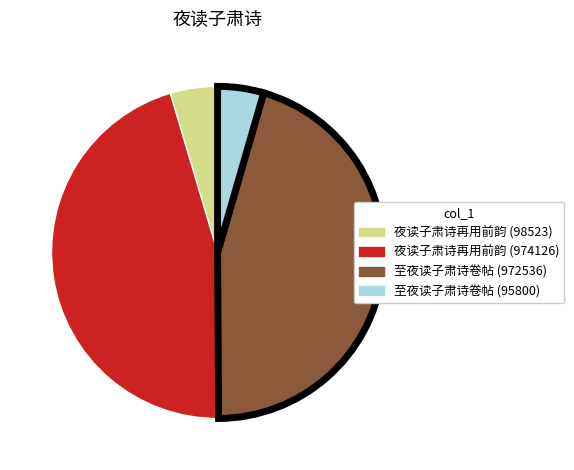

Is it true that 夜读子肃诗再用前韵 (974126) is 45% of the pie?

True